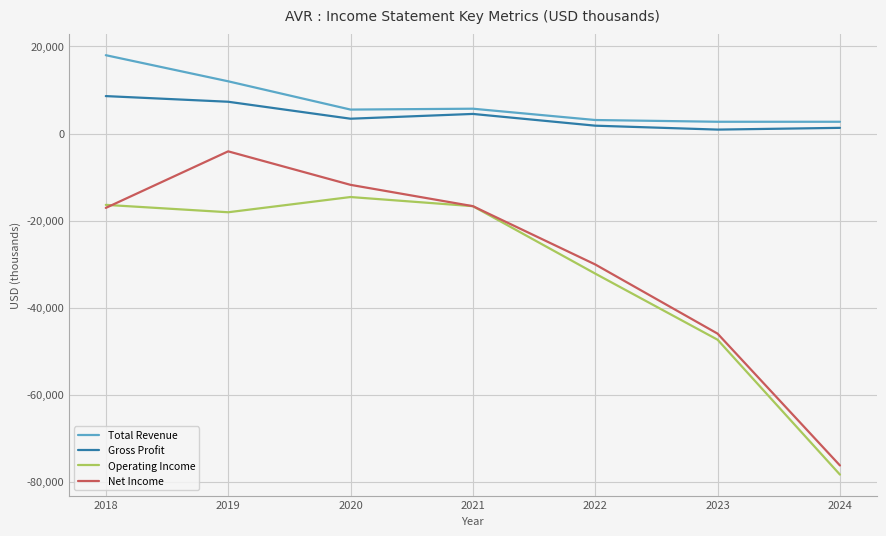

What is the highest value of the Total Revenue series?

18000